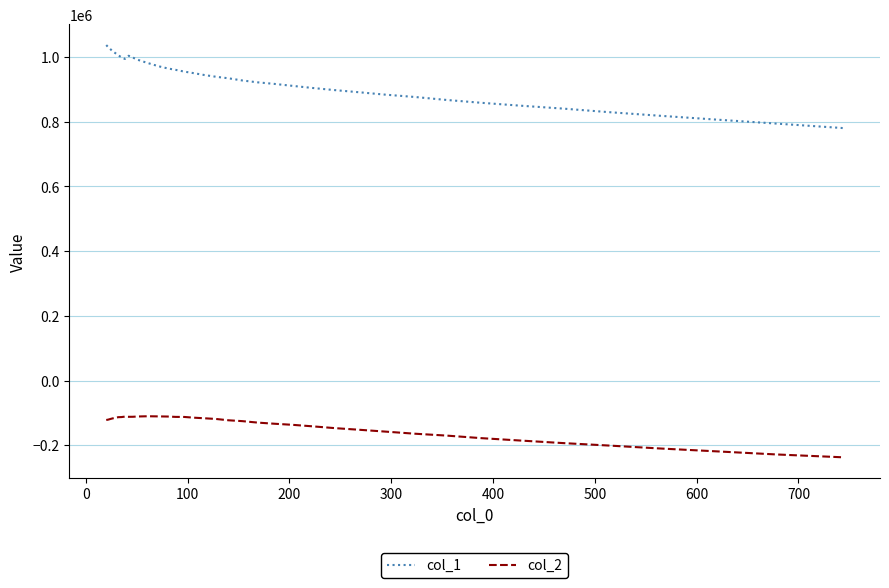

Rank the series by their average value, from highest to lowest.

col_1, col_2